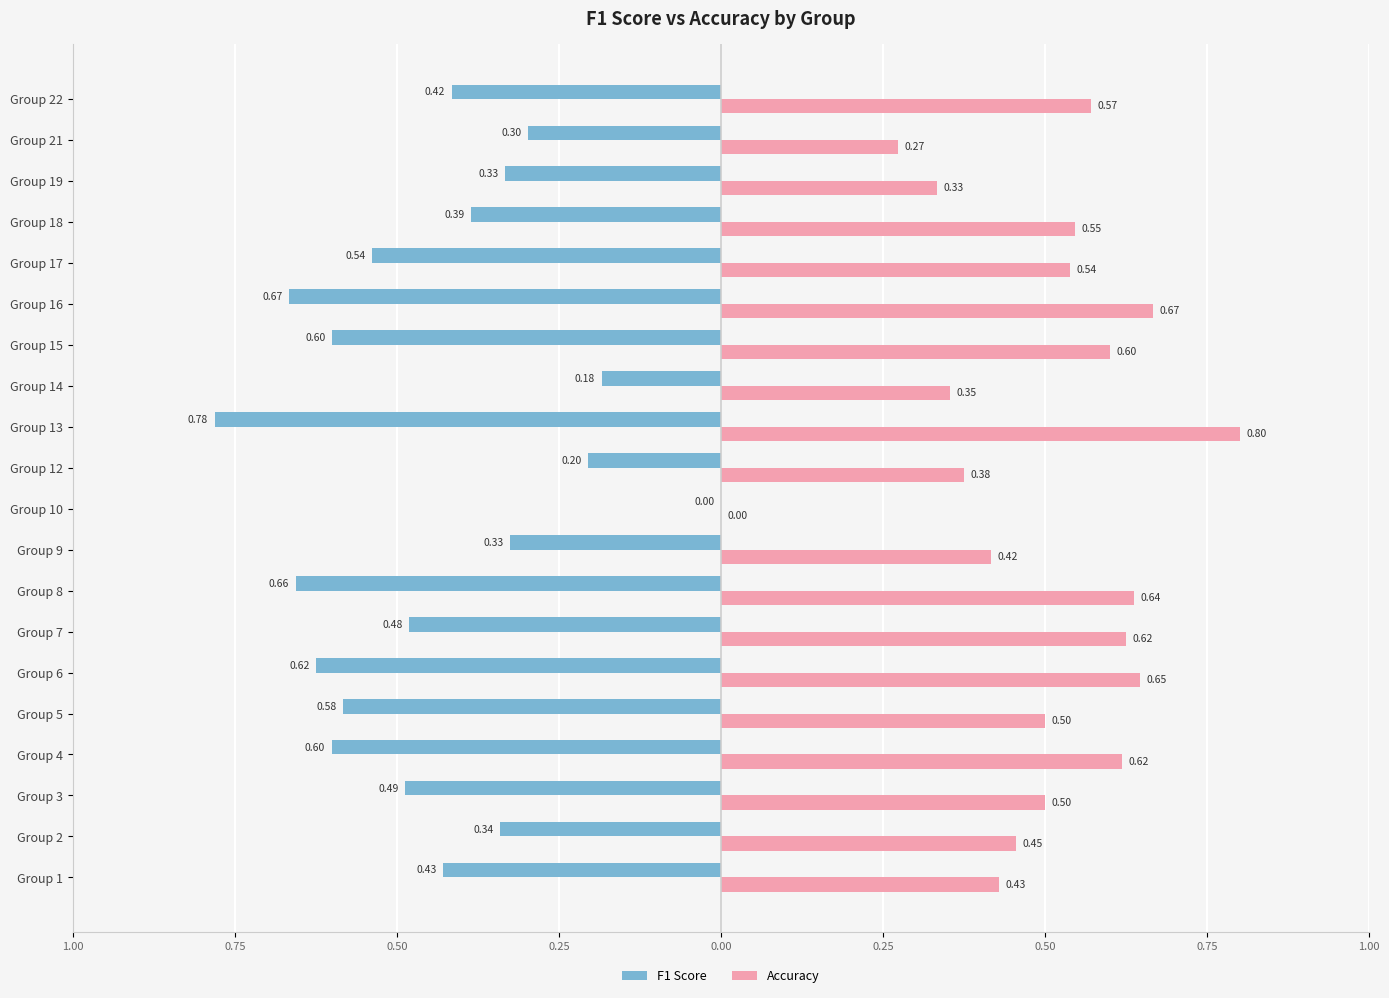

What is the difference between the maximum and minimum values in the F1 Score series?

0.8